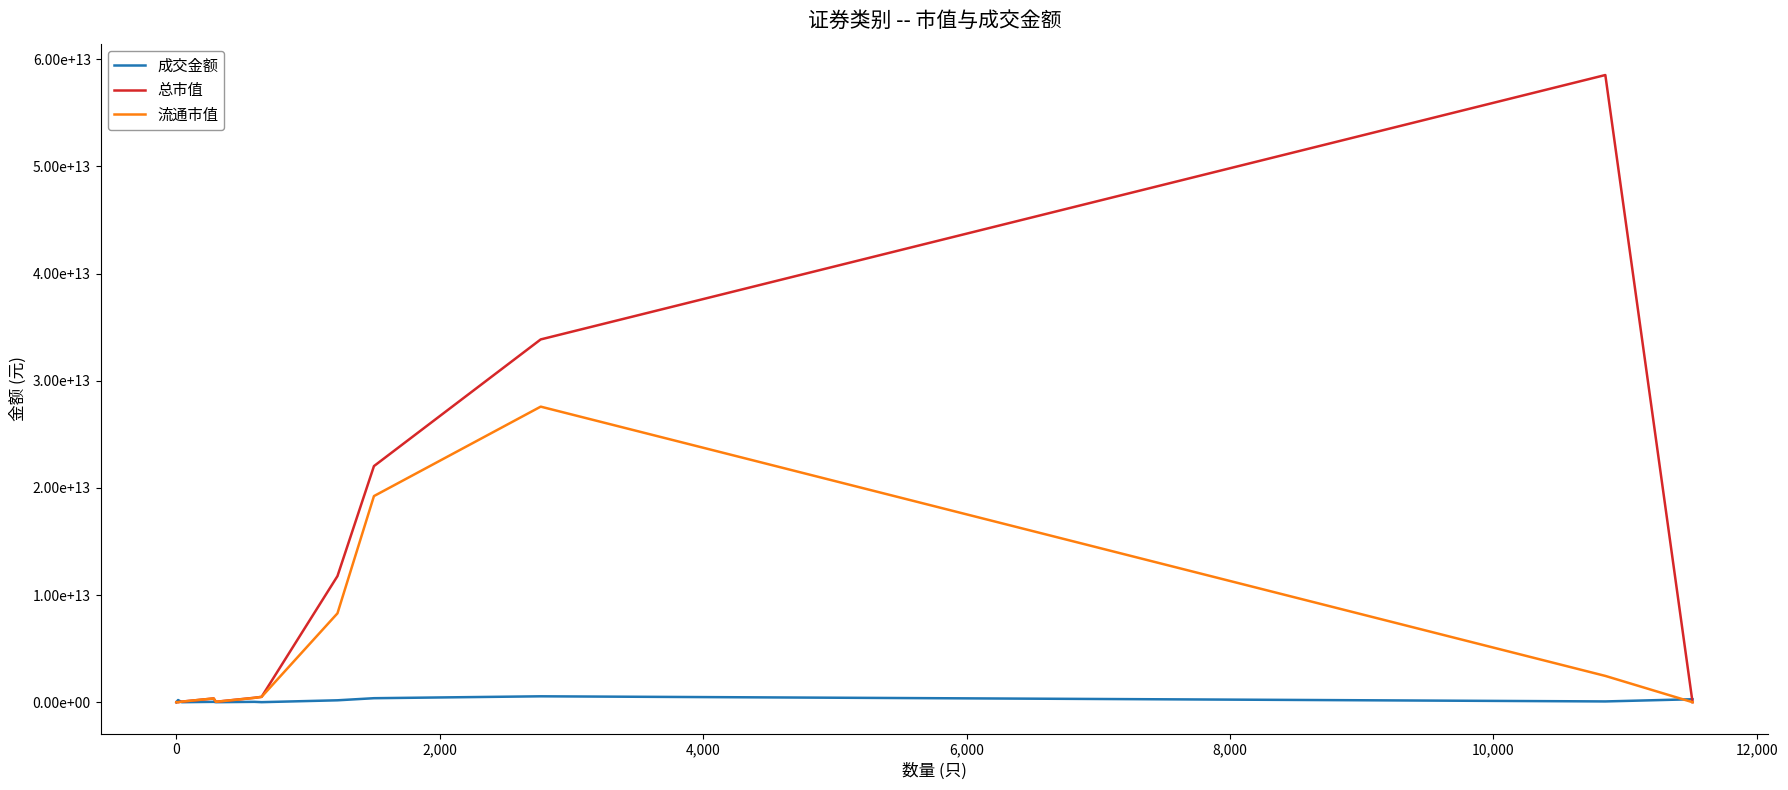

What are all the series names shown in the legend?

成交金额, 总市值, 流通市值